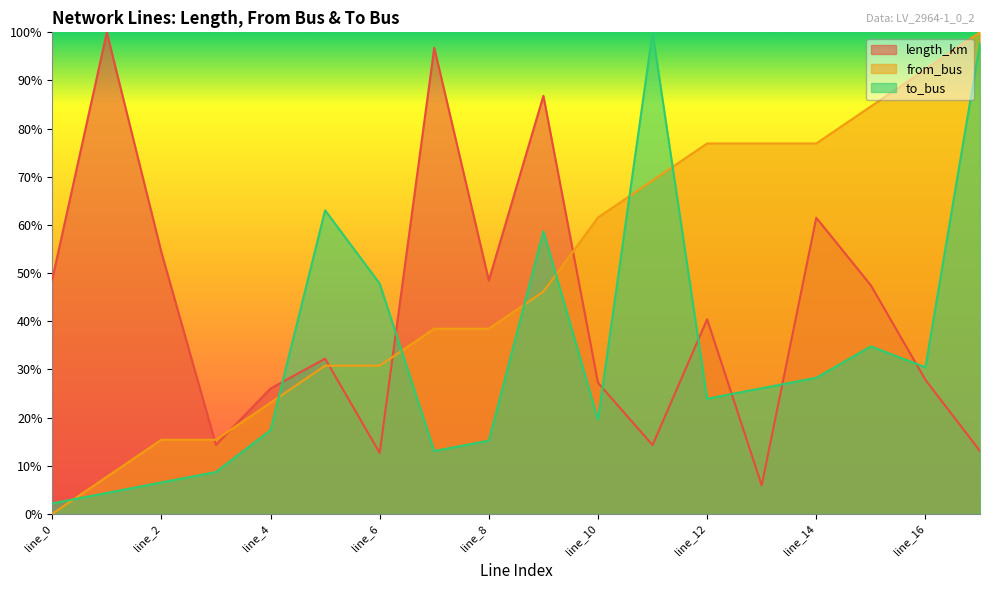

Read the length_km value at line_17.

0.1